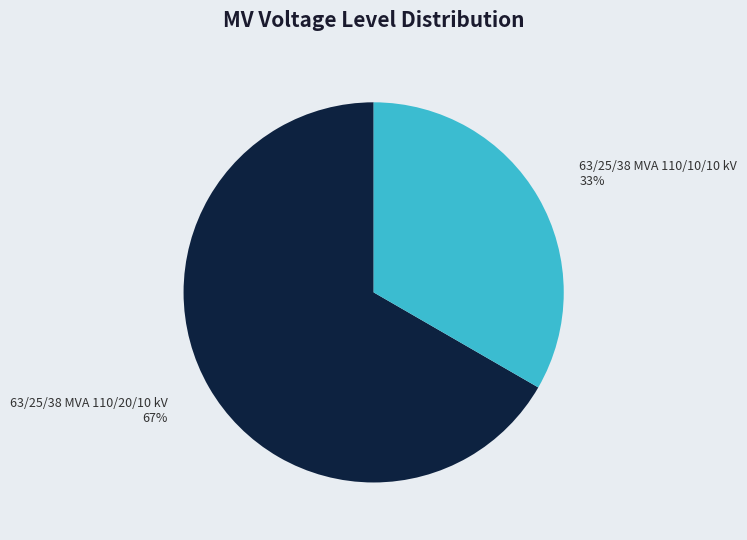

Approximately how many times larger is the value at 63/25/38 MVA 110/20/10 kV compared to 63/25/38 MVA 110/10/10 kV?

2.0